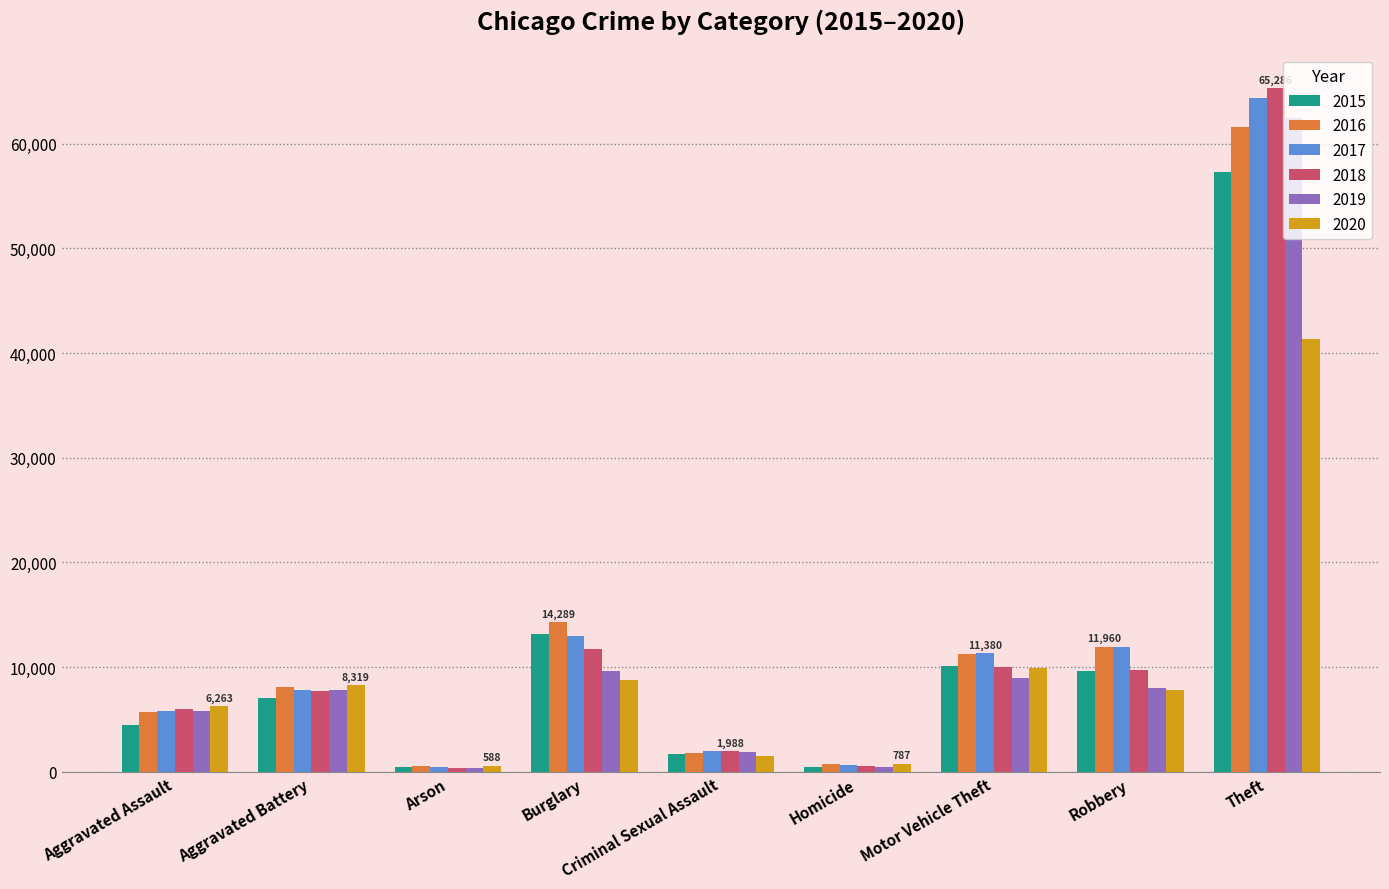

What is the total value across all series at Theft?

352447